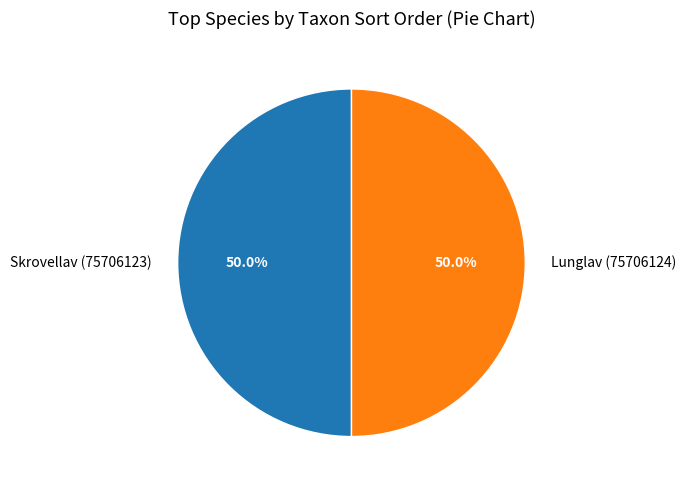

True or false: Lunglav (75706124) accounts for 50% of the total.

True